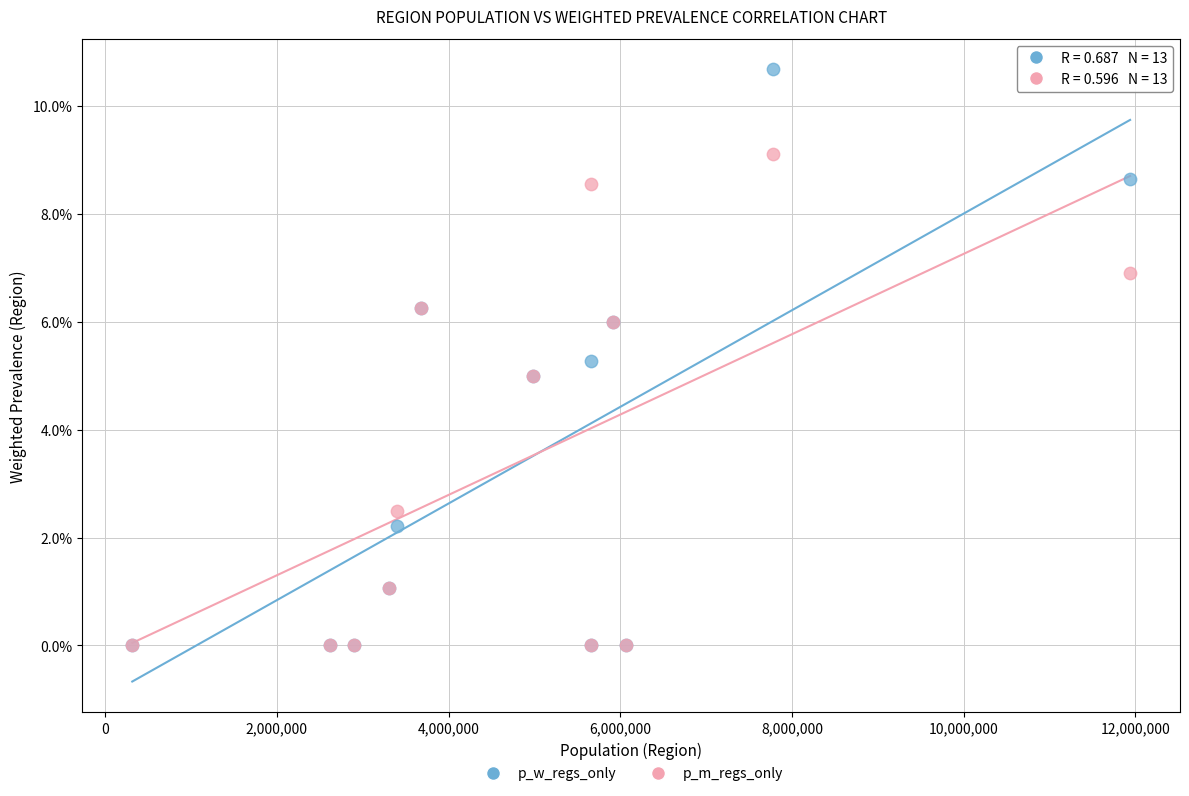

Which series has the largest Y range (max minus min)?

p_w_regs_only